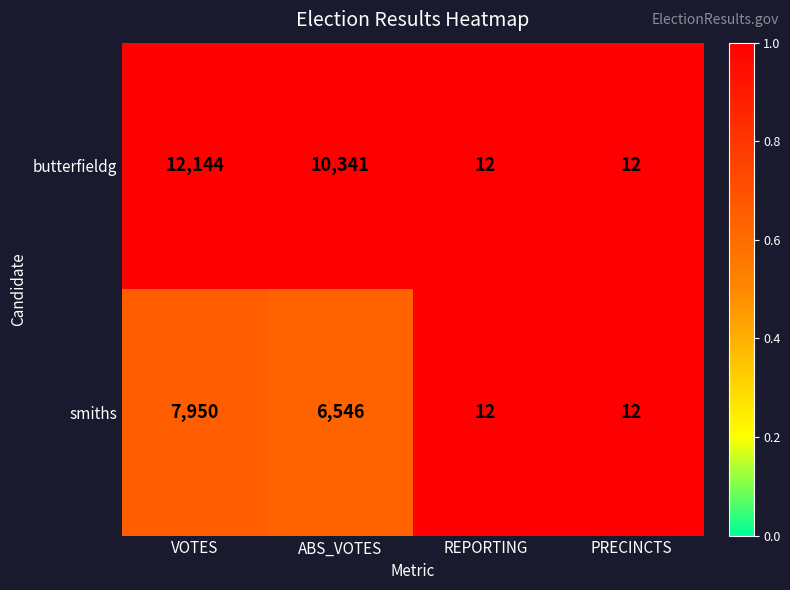

The butterfieldg series shows 18 at REPORTING. True or false?

False